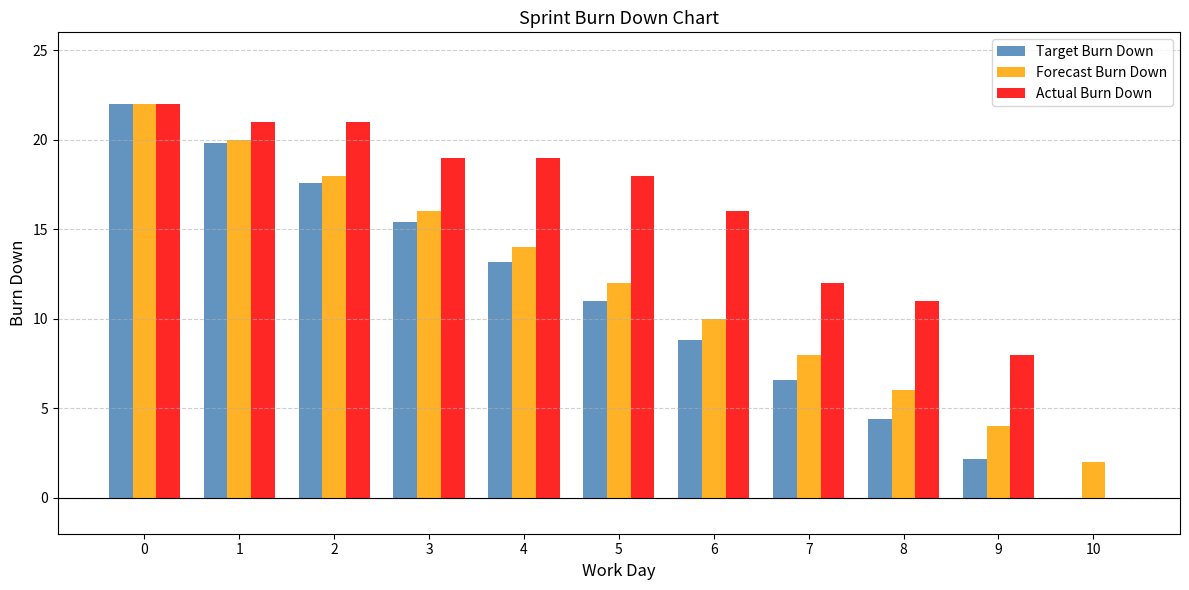

Count the number of data series in this chart.

3